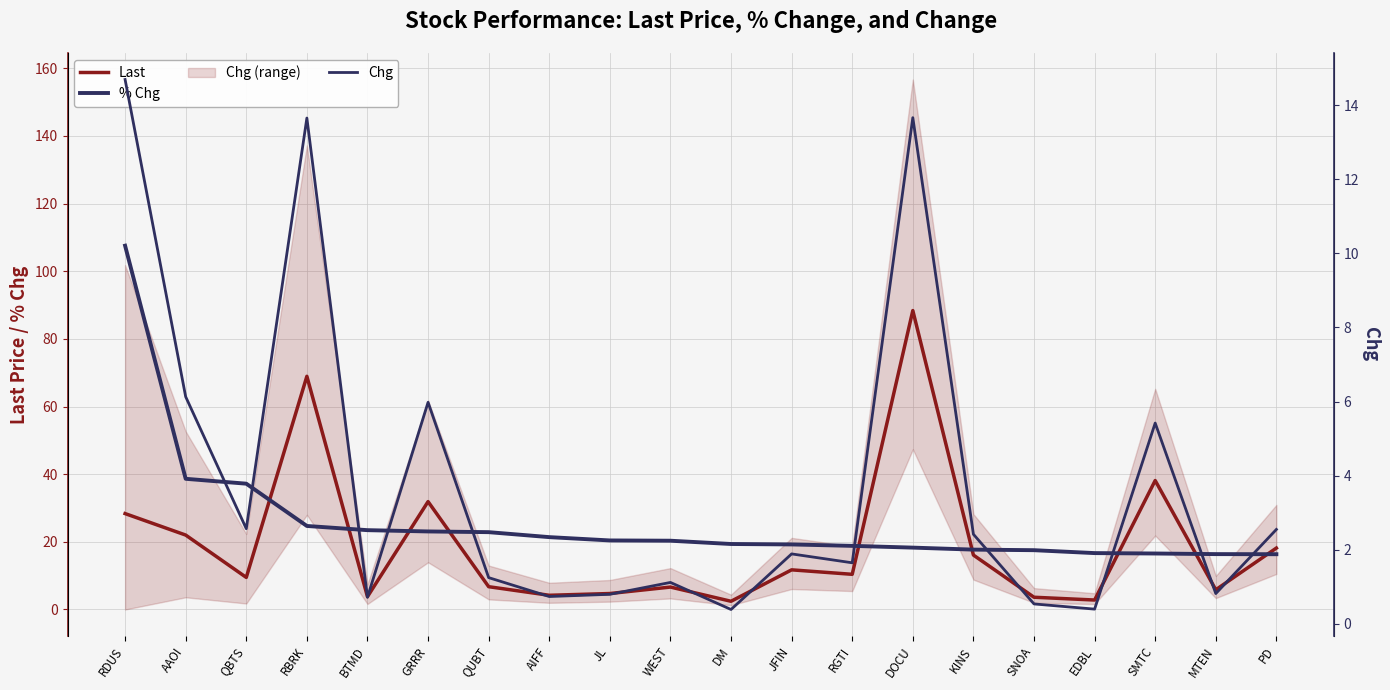

At which category is the sum across all series the highest?

RDUS